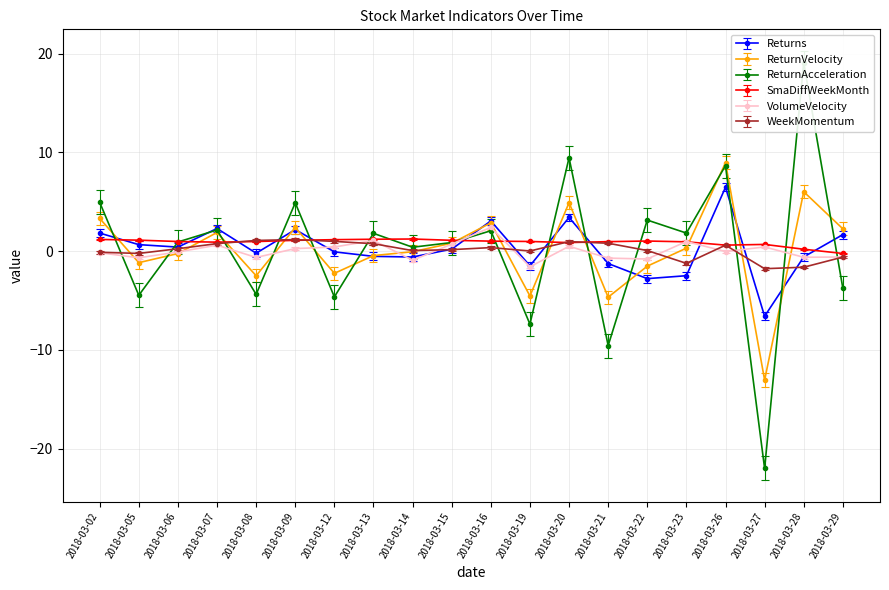

How many positive values does the SmaDiffWeekMonth series have?

19